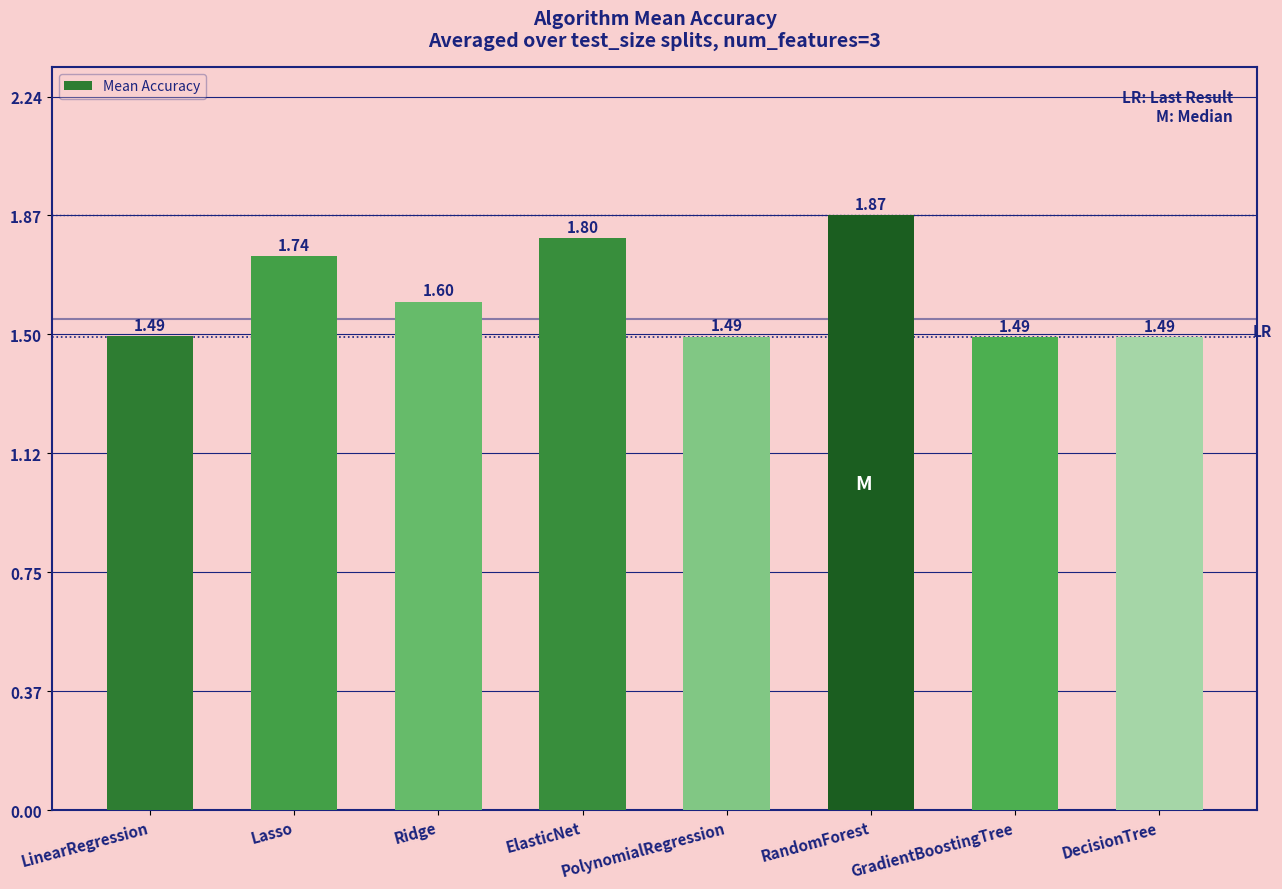

Count the values in the range 1 to 2.

8